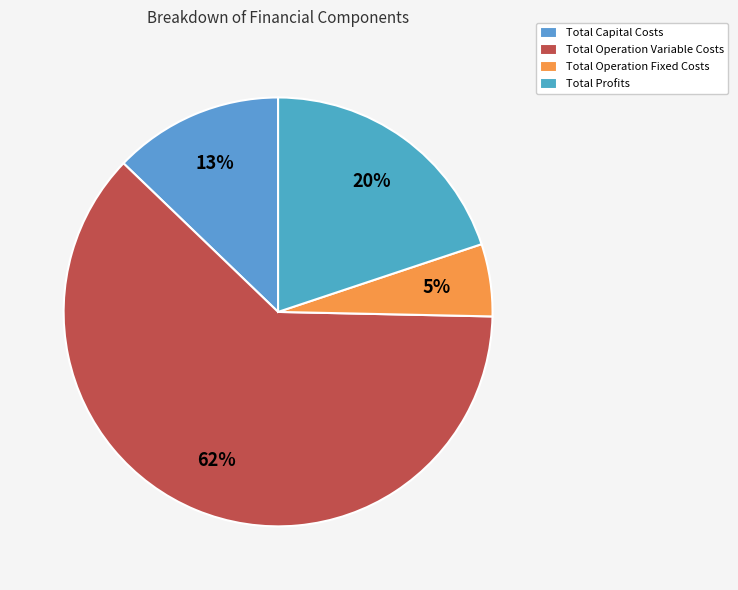

To the nearest percent, what is the average slice percentage?

25%